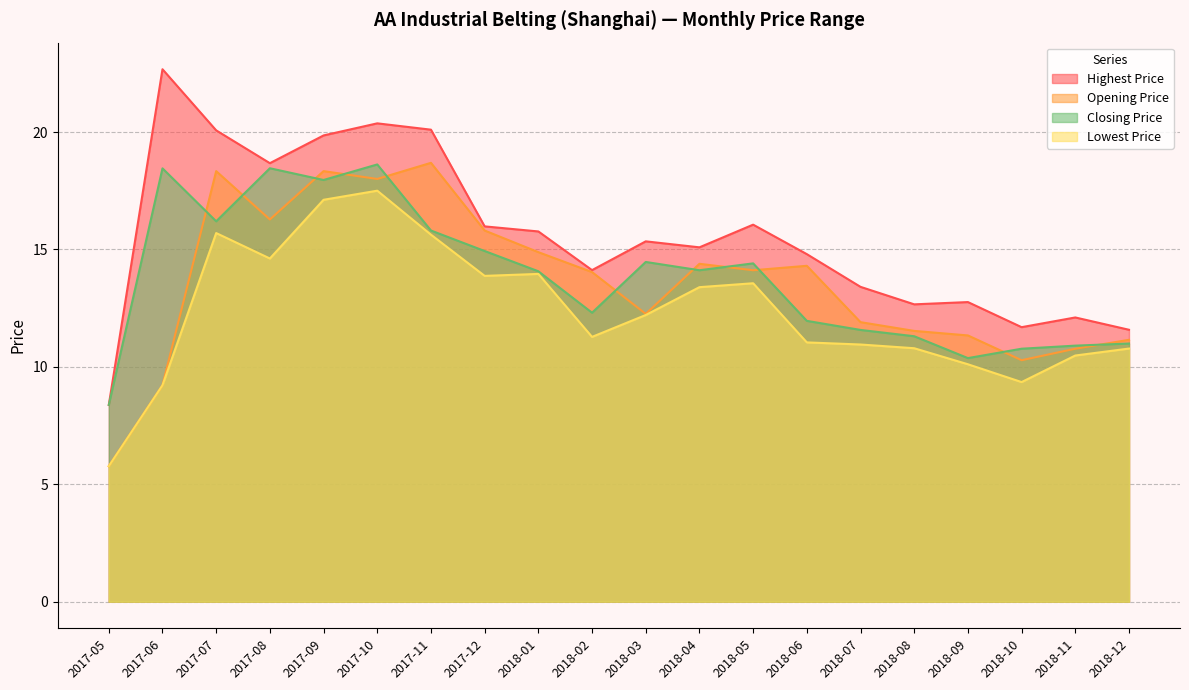

Does the chart display data point markers on the line(s)?

No